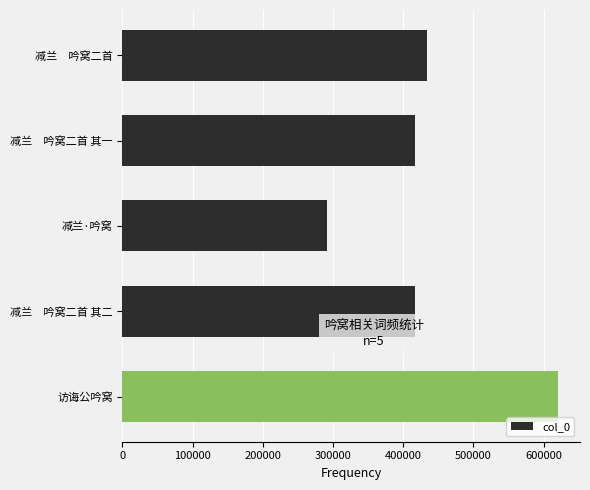

The chart shows a value of 433266 at 减兰　吟窝二首. True or false?

True